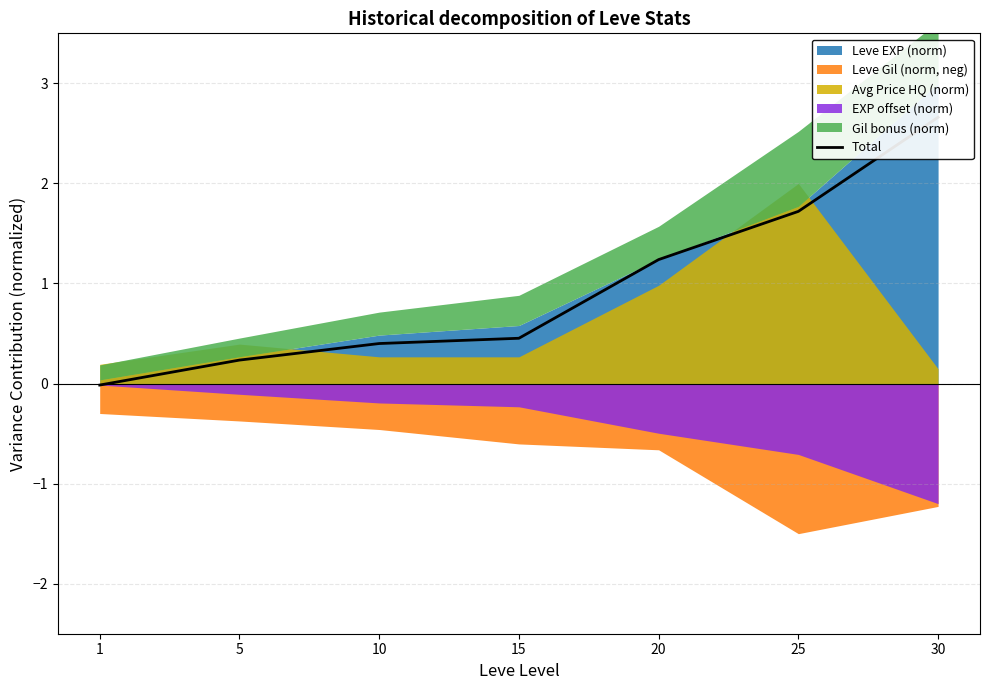

True or false: the data shows 0.2 at 5.

True